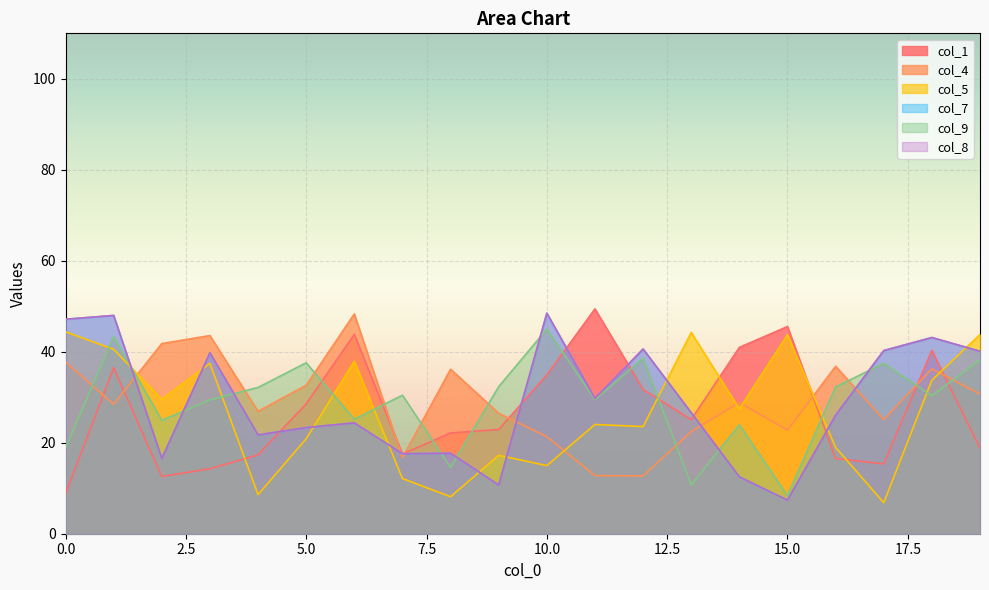

What is the difference between the maximum and second lowest values in the 1 series?

36.8